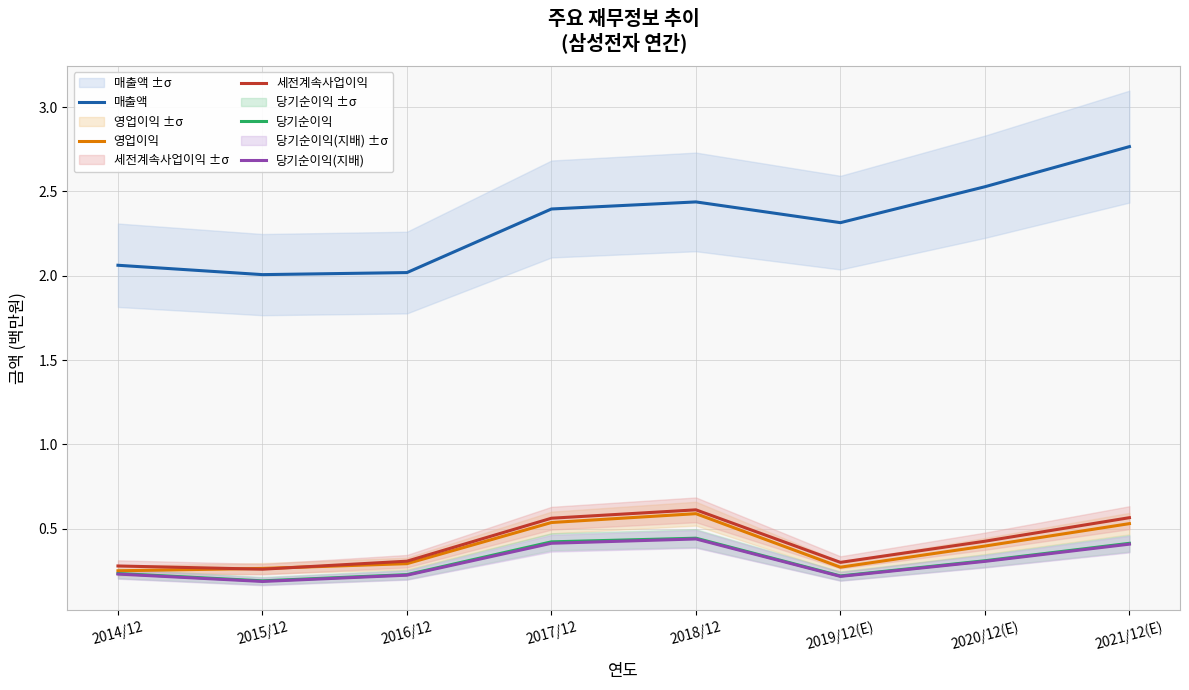

True or false: 당기순이익 and 세전계속사업이익 intersect in this chart.

False